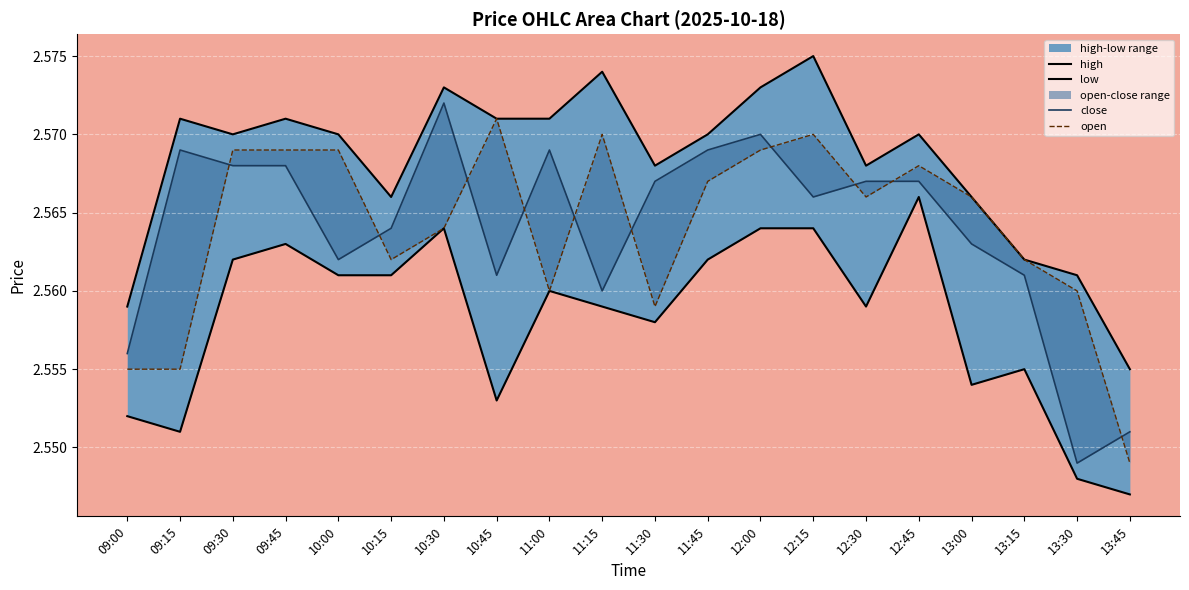

True or false: high and low intersect in this chart.

False